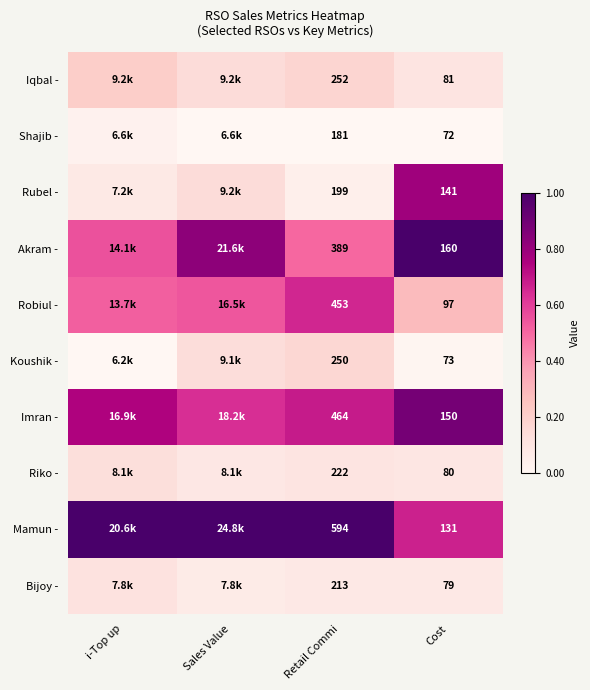

At Retail Commi, list the series in order from largest to smallest.

Mamun -, Imran -, Robiul -, Akram -, Iqbal -, Koushik -, Riko -, Bijoy -, Rubel -, Shajib -